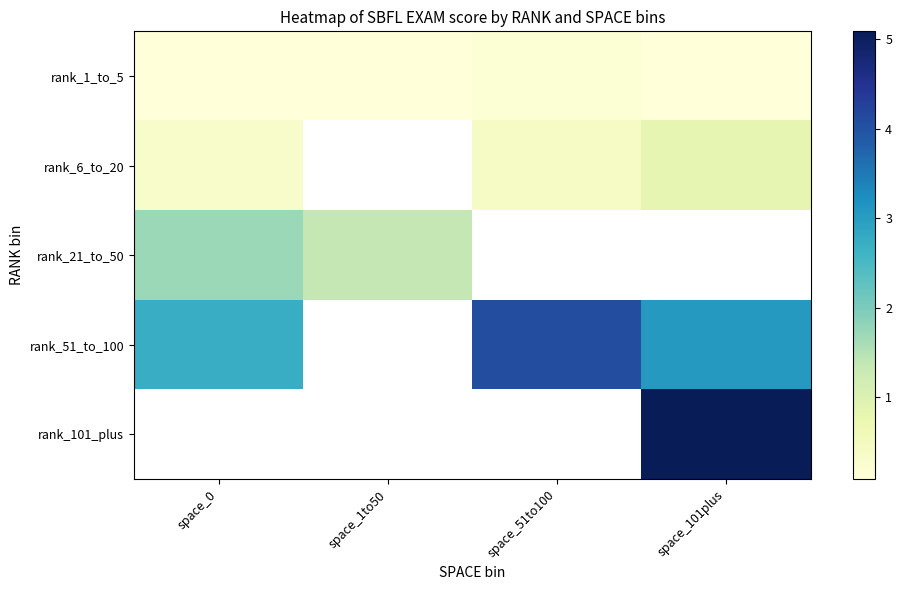

The value of rank_6_to_20 at space_0 is 0.4. True or false?

False